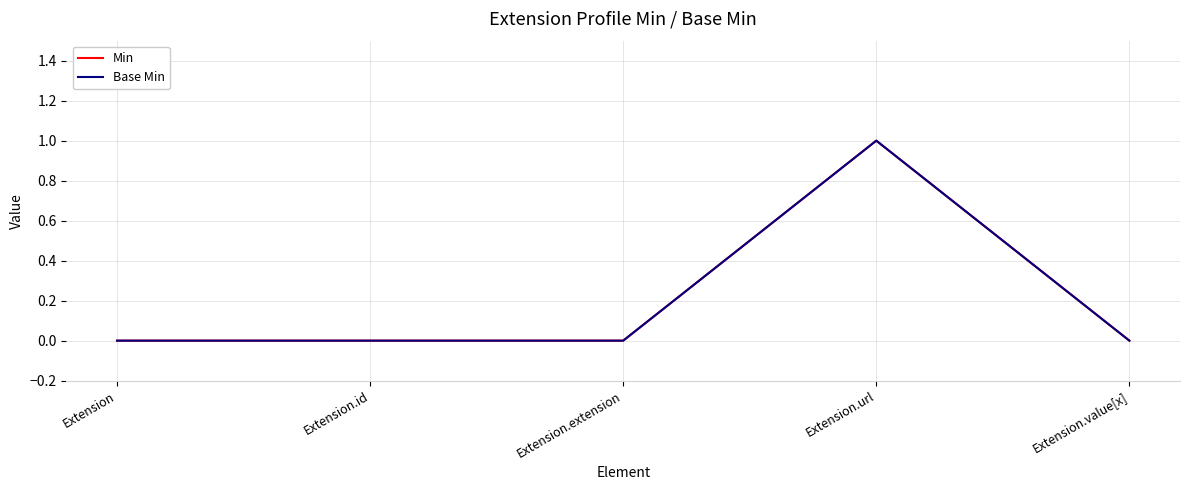

At Extension.url, list the series in order from smallest to largest.

Min, Base Min